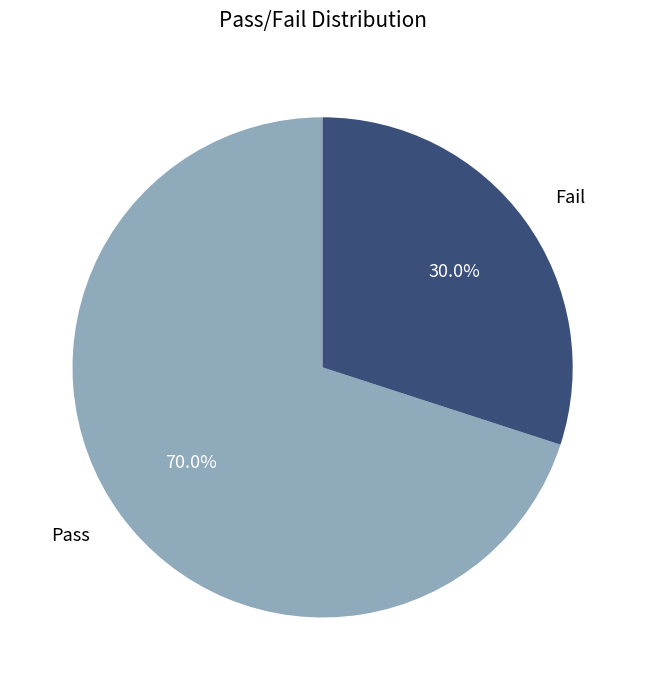

Approximately how many times larger is the value at Fail compared to Pass?

0.4